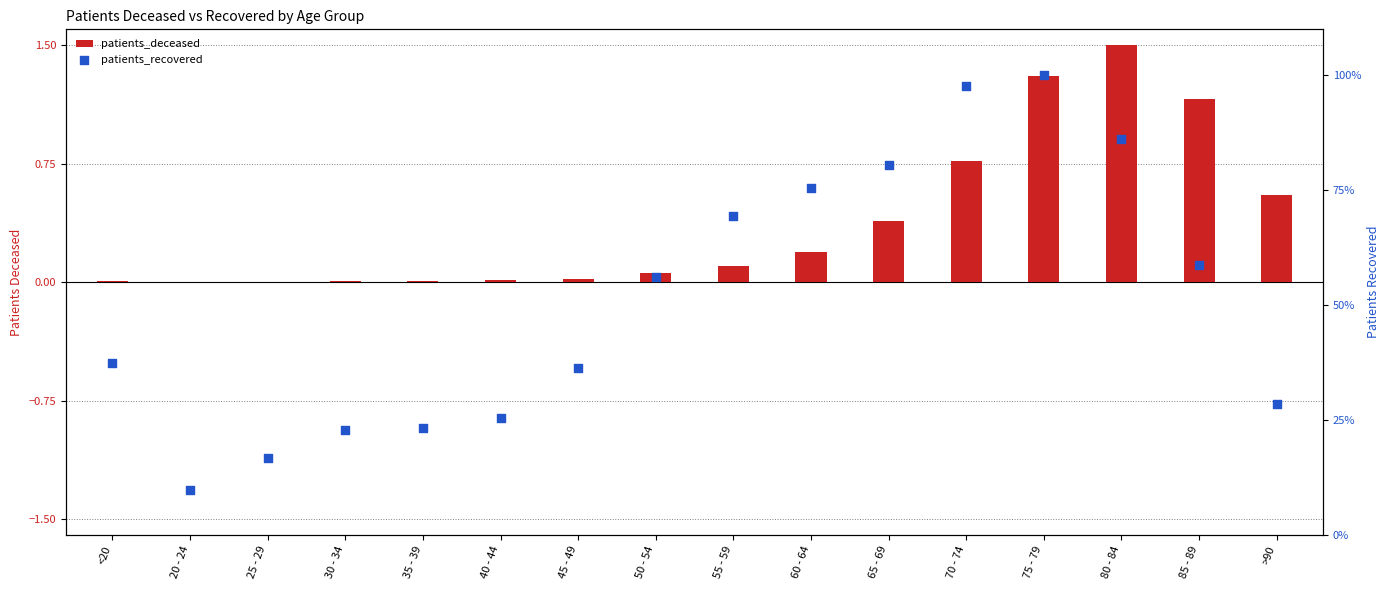

Is the value of patients_recovered at 65 - 69 greater than the value of patients_deceased at 50 - 54?

Yes